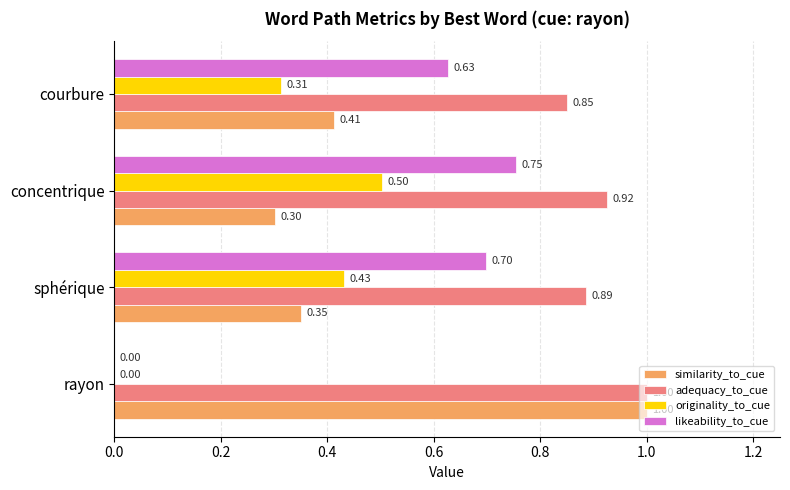

Which category has the highest value across all series?

rayon